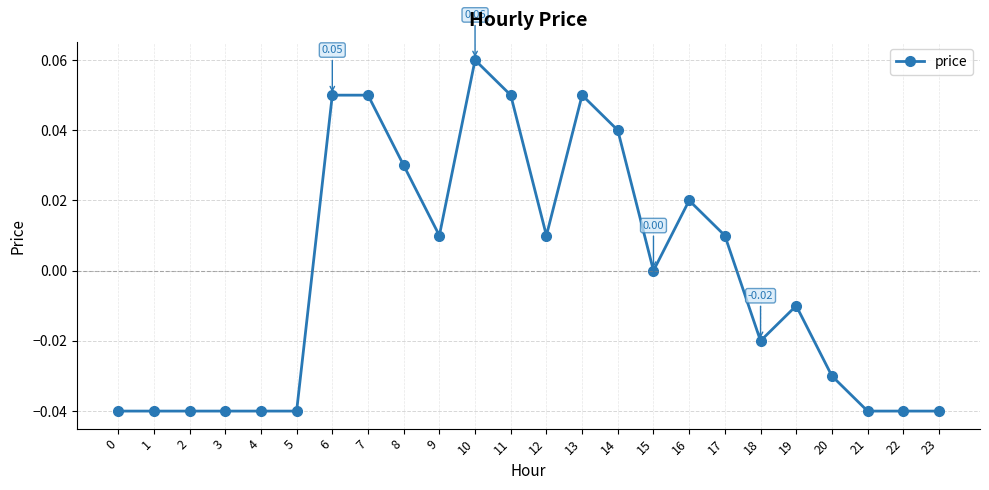

Which has a higher value, 11 or 15?

11